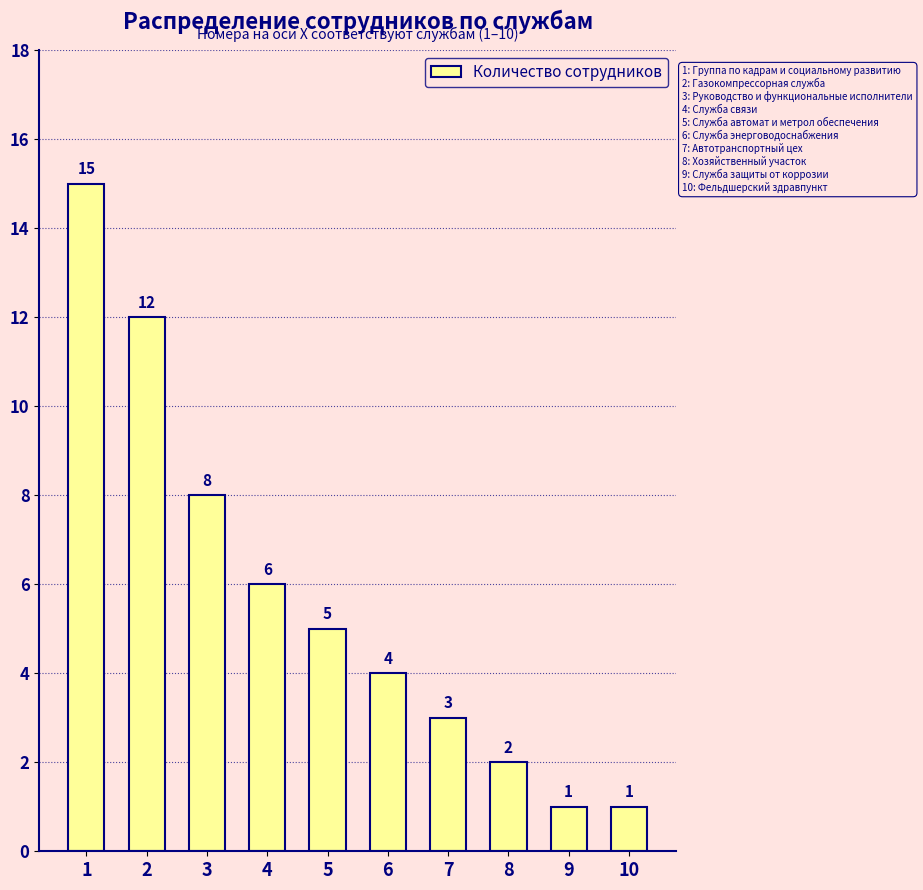

What is the difference between the values at 7 and 2?

9